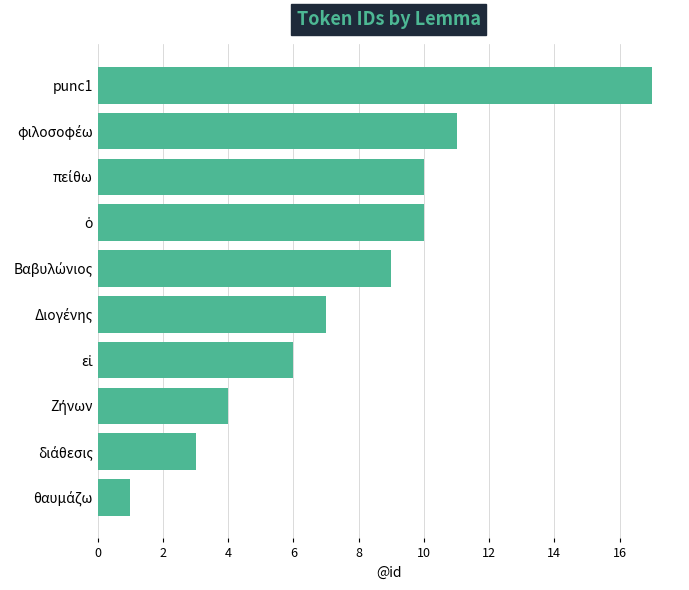

Does the chart contain stacked bars?

No